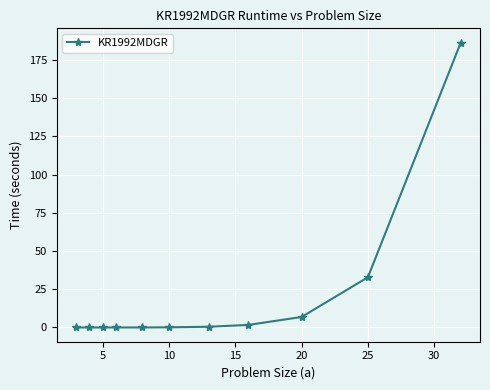

What is the difference between the maximum and second lowest values?

186.4